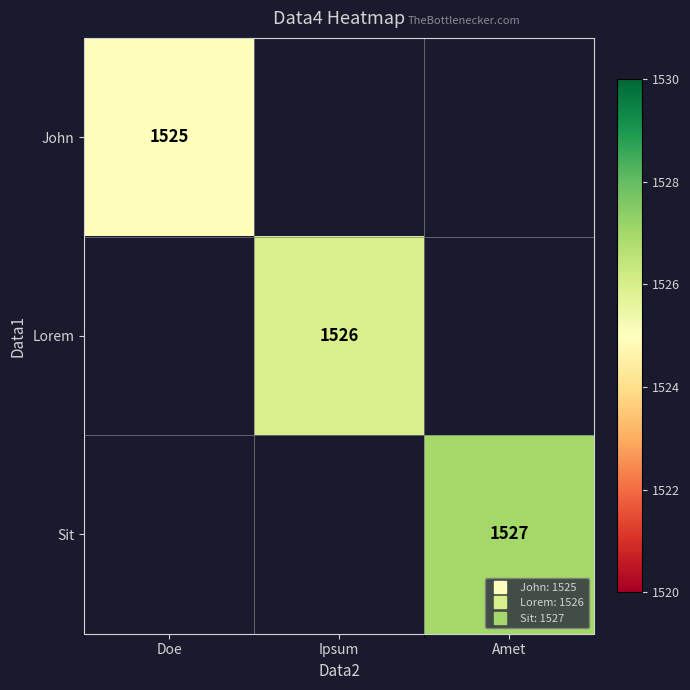

At how many categories does at least one series exceed 1526?

1